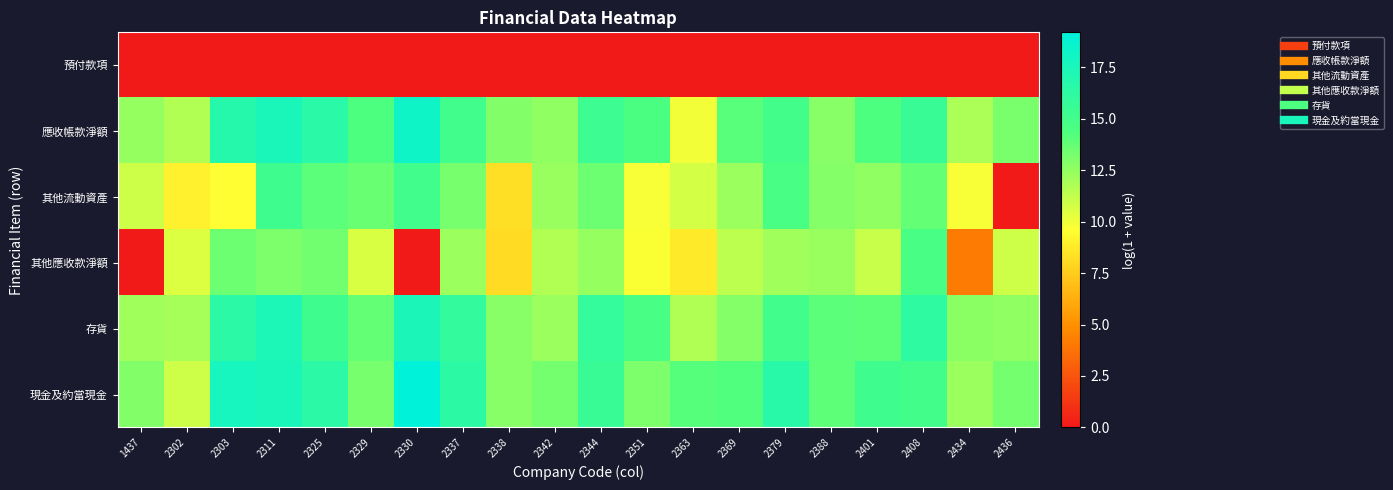

At which category does the chart reach its minimum across all series?

1437